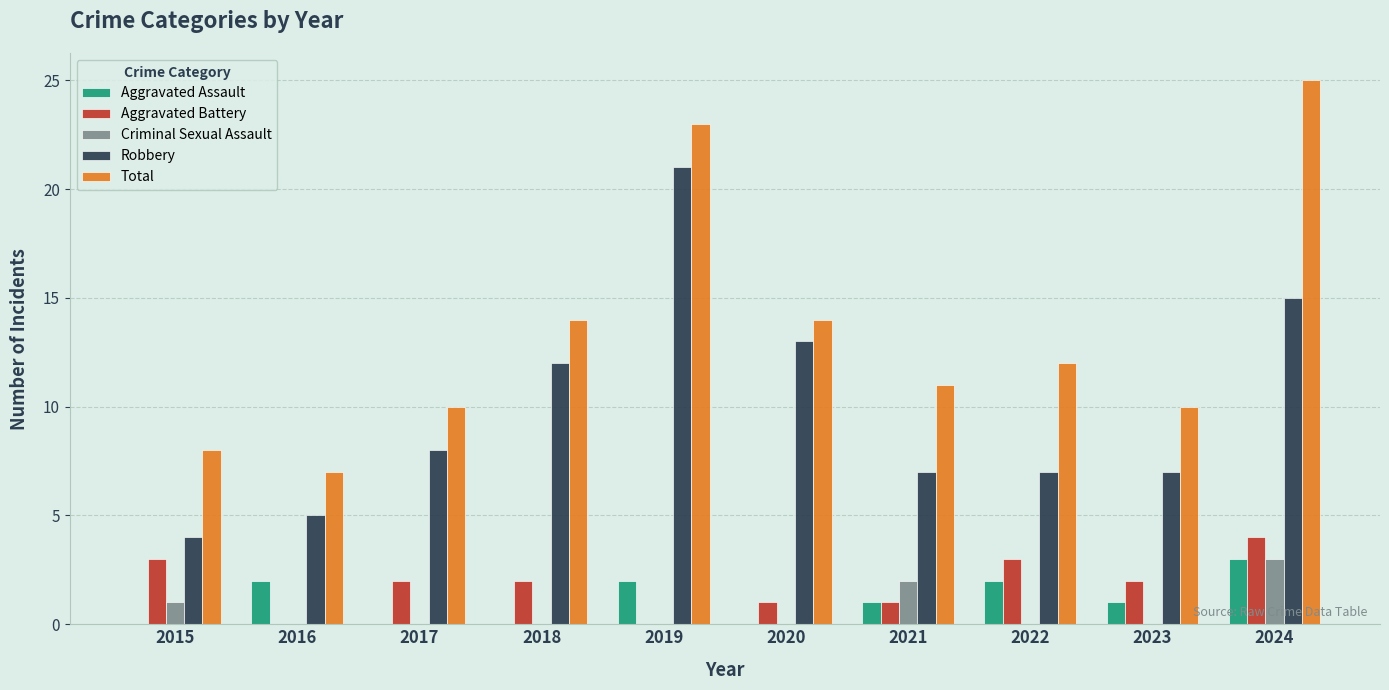

Does the chart contain stacked bars?

No